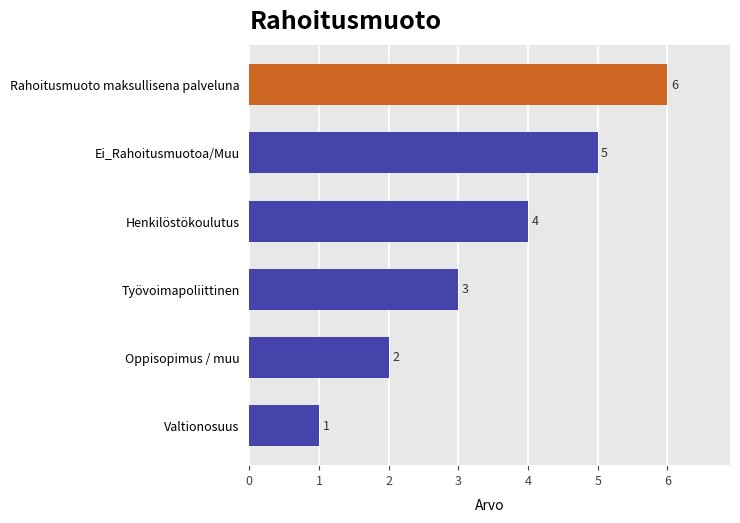

What is the change in value from Valtionosuus to Rahoitusmuoto maksullisena palveluna?

+5